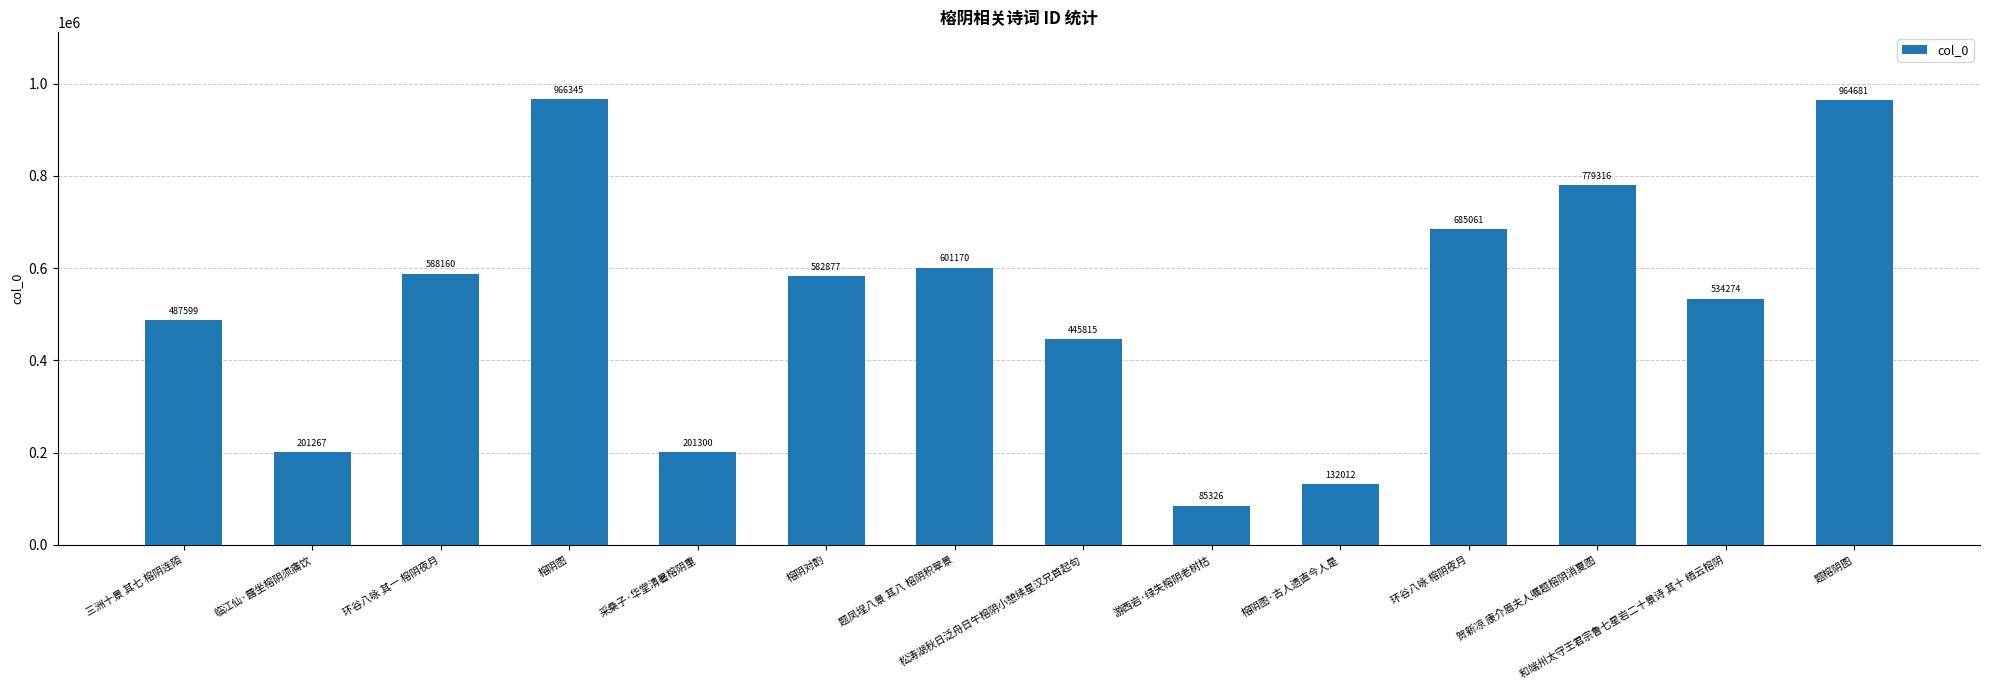

What is the label of the 2nd bar from the left?

临江仙·露坐榕阴须痛饮